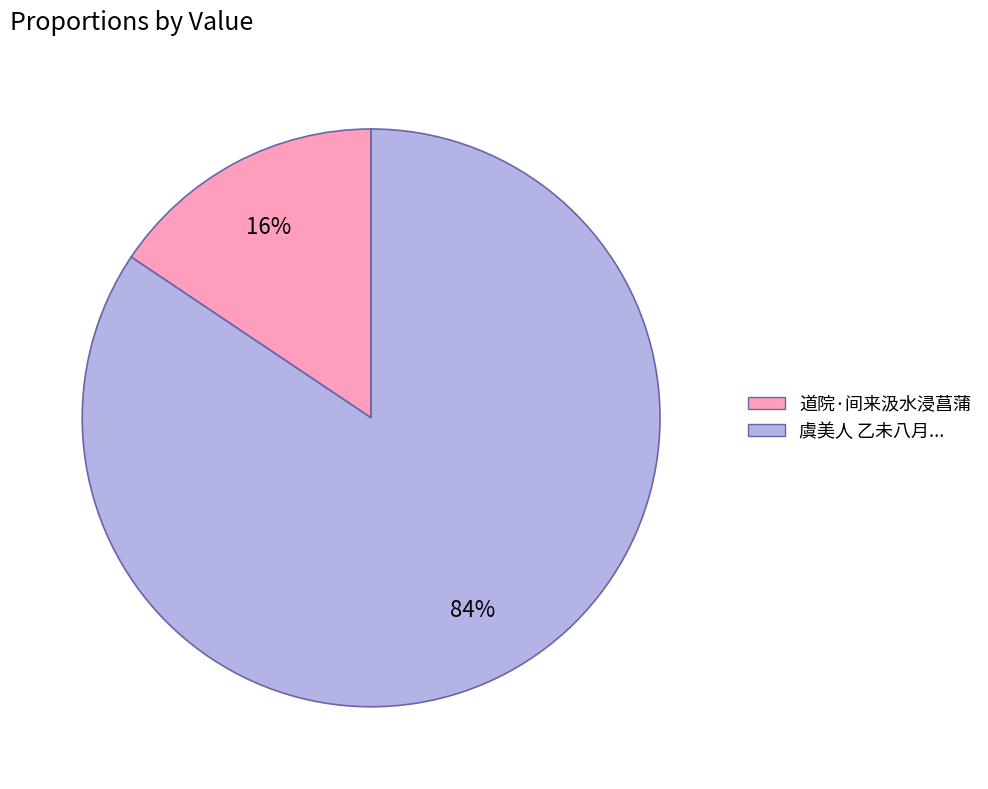

Is there a majority slice in this chart?

Yes